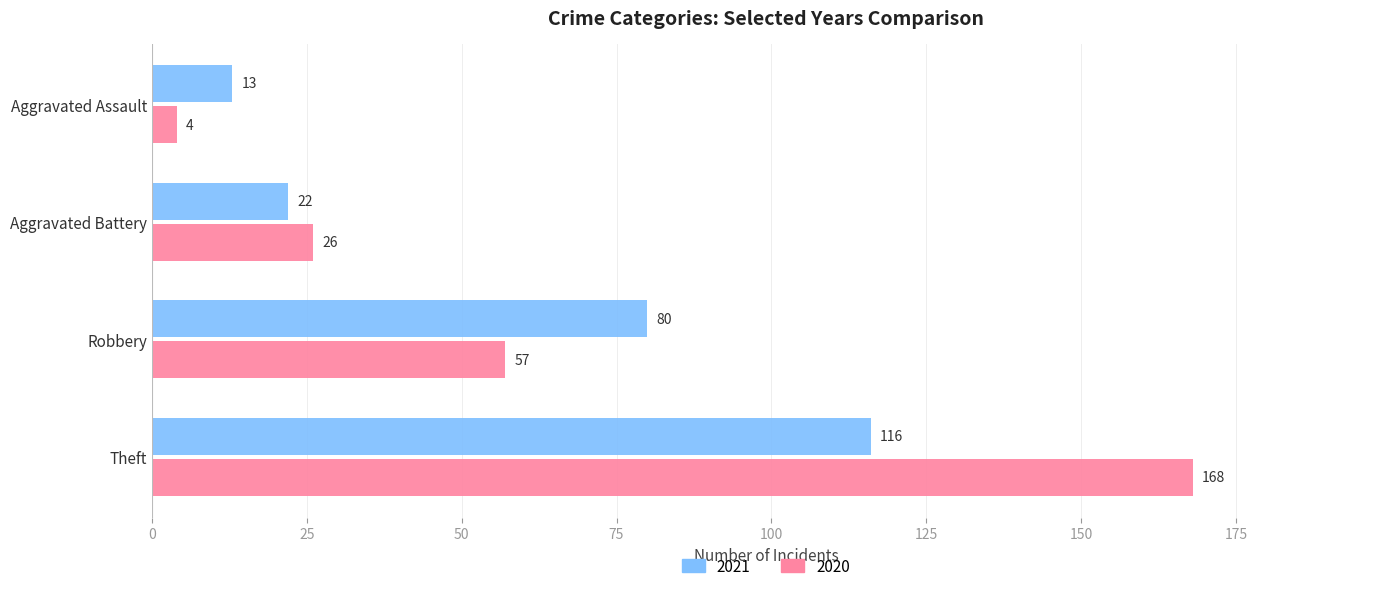

What is the spread (max minus min) of values at Aggravated Assault?

9